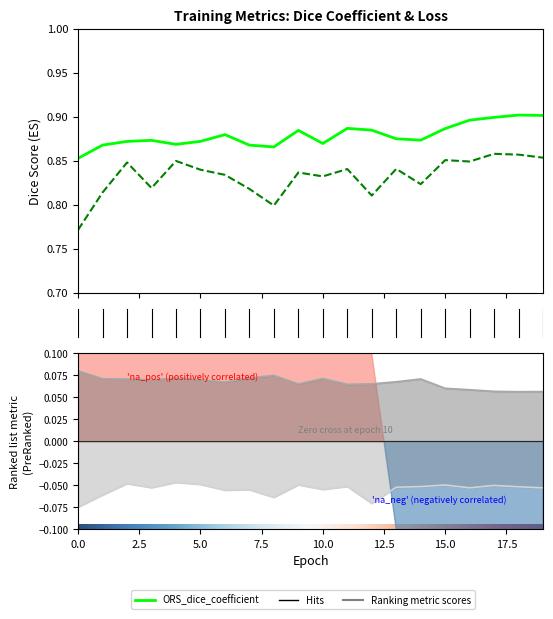

True or false: loss and val_loss cross at least once.

False